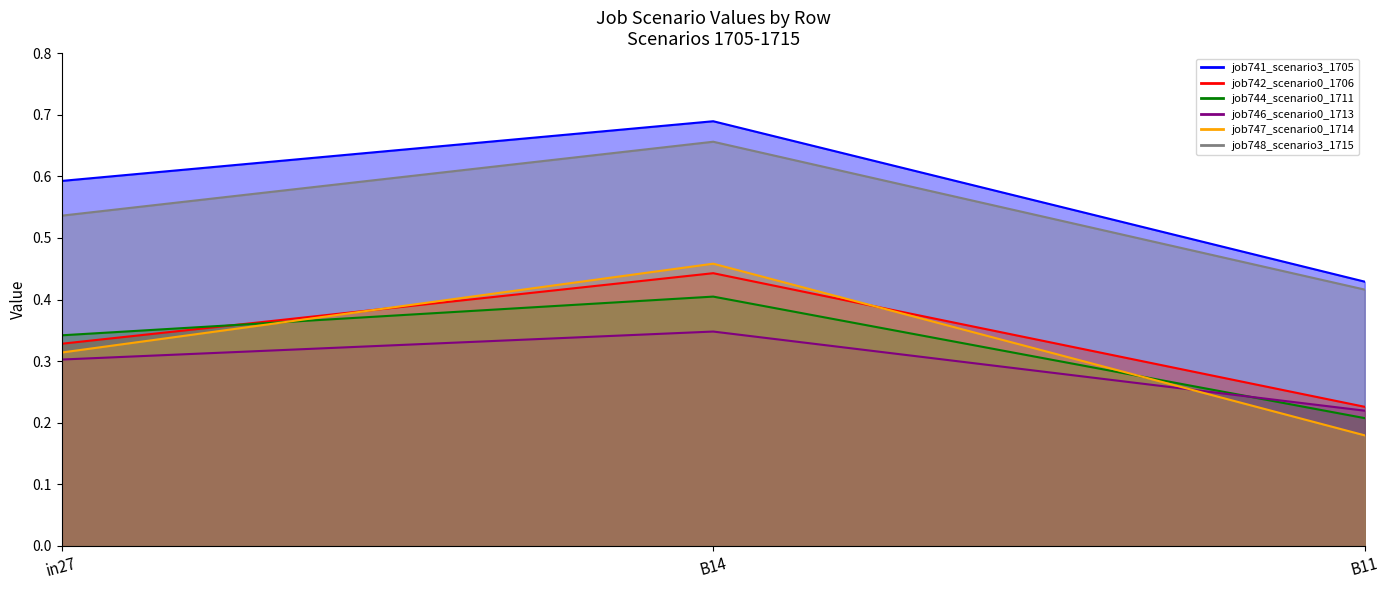

Reading right to left, list all the values displayed in this chart.

job741_scenario3_1705: 0.4	0.7	0.6
job742_scenario0_1706: 0.2	0.4	0.3
job744_scenario0_1711: 0.2	0.4	0.3
job746_scenario0_1713: 0.2	0.3	0.3
job747_scenario0_1714: 0.2	0.5	0.3
job748_scenario3_1715: 0.4	0.7	0.5